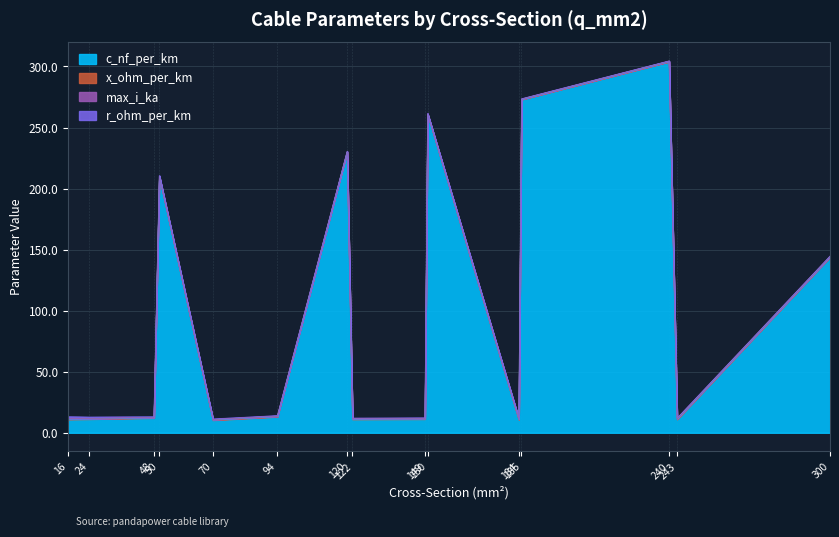

True or false: c_nf_per_km has a value of 317.4 at 120.

False